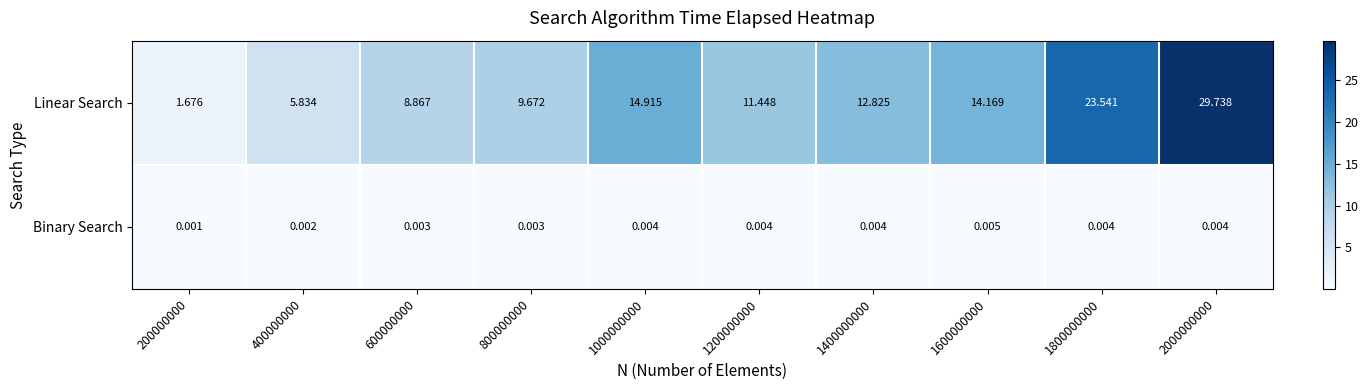

At how many categories does at least one series exceed 8?

8